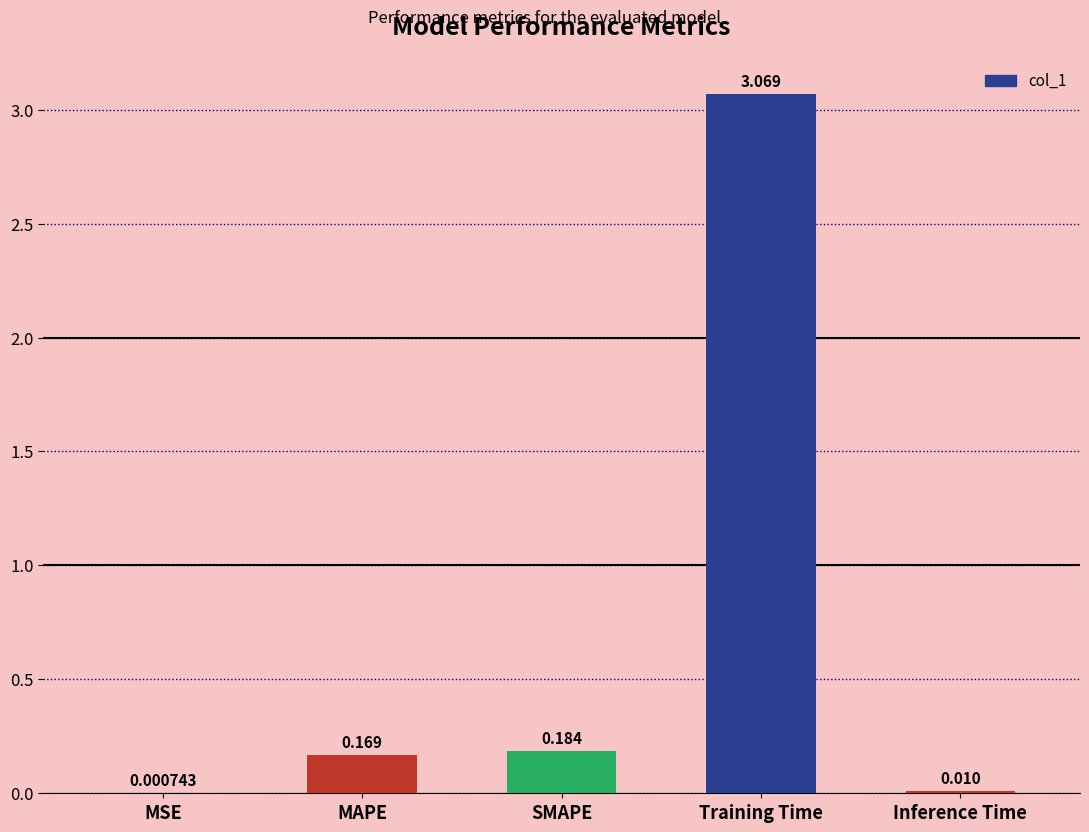

Which has a higher value, Training Time or SMAPE?

Training Time